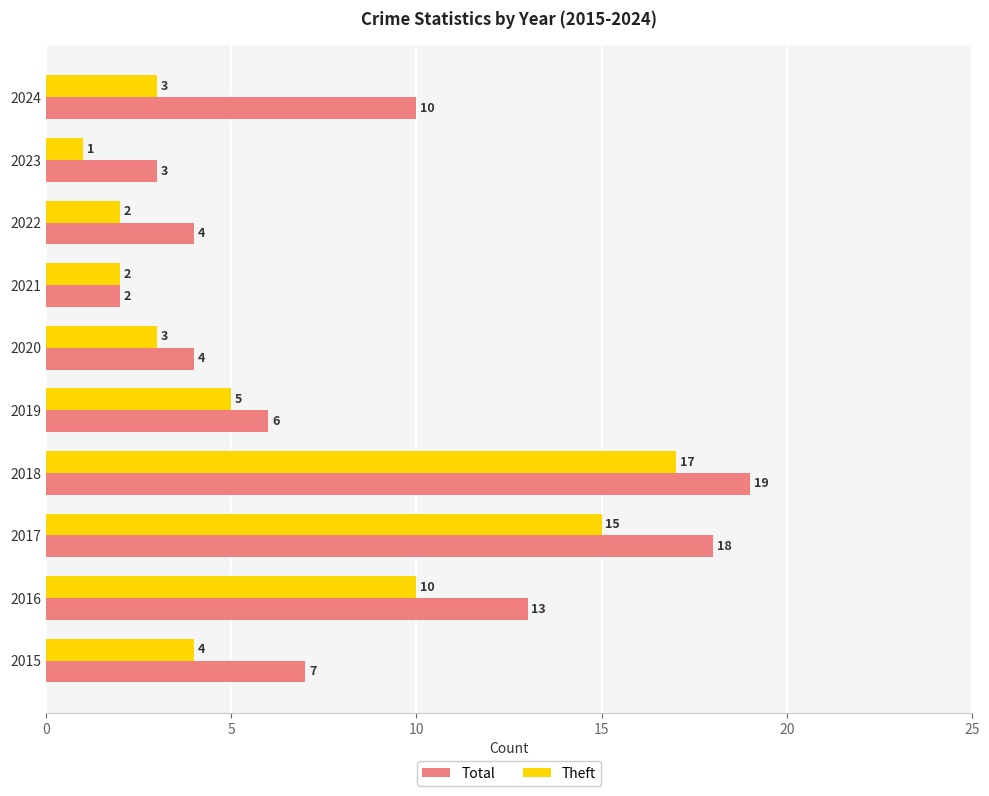

Is it true that Theft equals 3 at 2024?

True